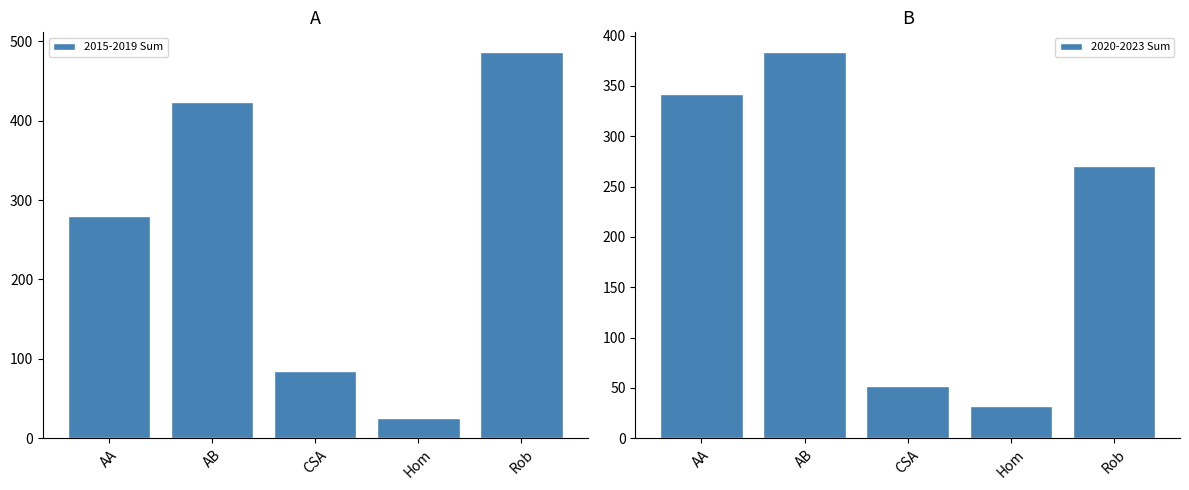

Reading left to right, extract all data points from this chart.

2015-2019 Sum: 280	424	85	25	487
2020-2023 Sum: 342	384	52	32	270